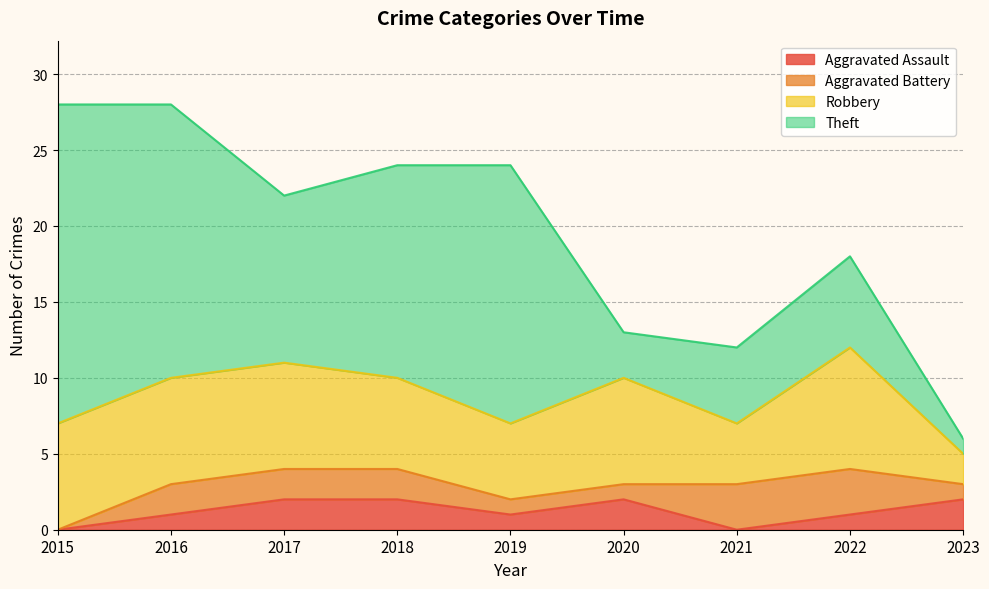

Between 2017 and 2019, which series saw the biggest shift?

Theft